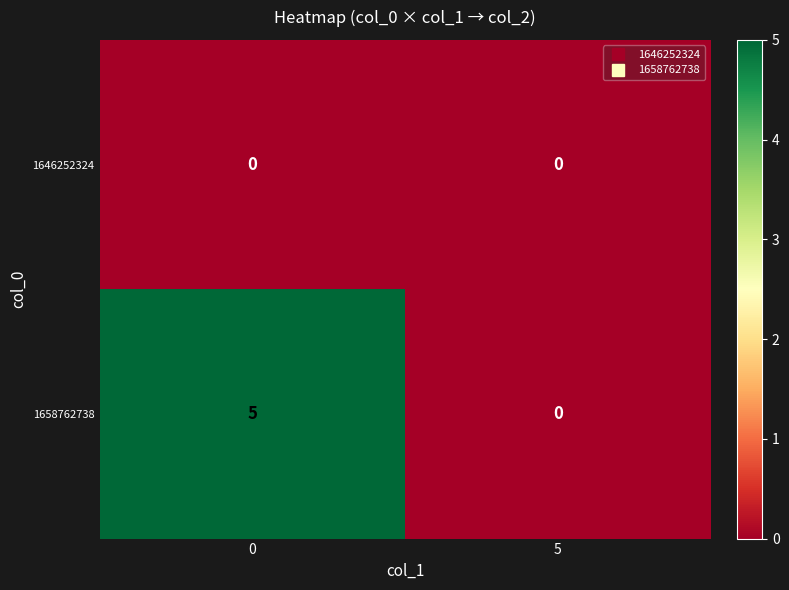

What is the sum of the 1658762738 values at 5 and 0?

5